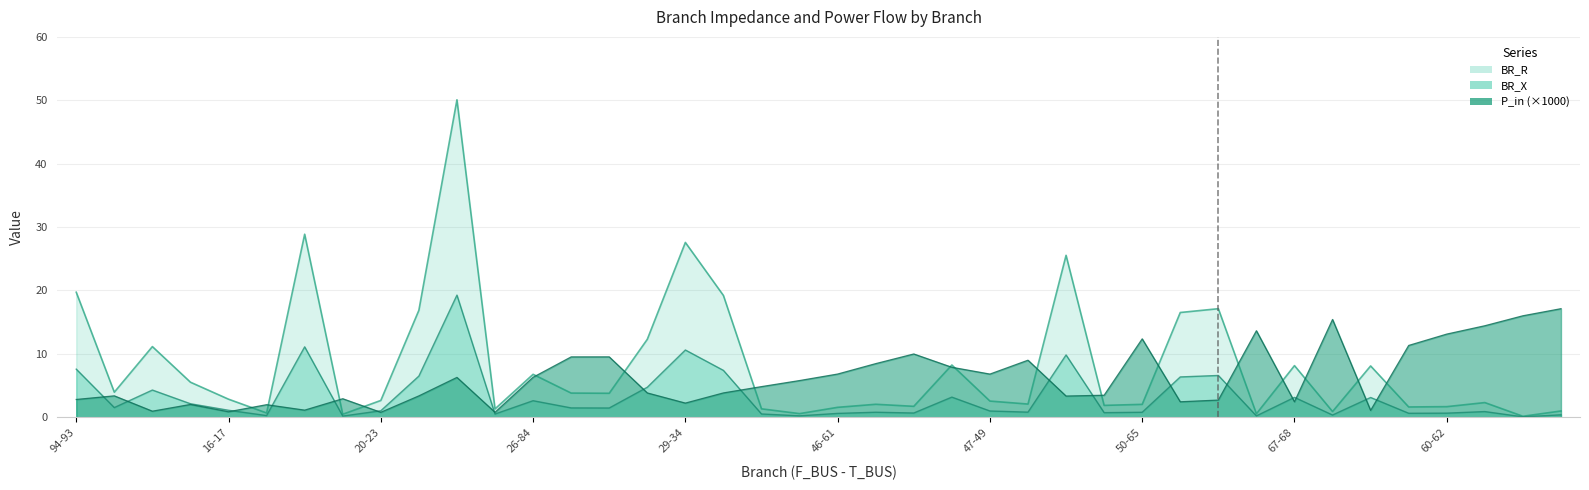

True or false: BR_X has a value of 0.2 at 46-61.

False